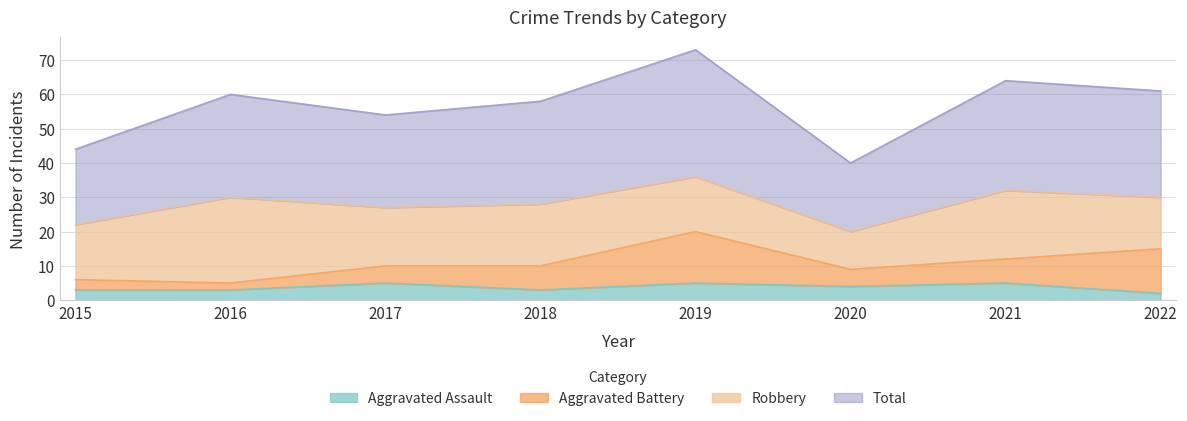

True or false: Aggravated Assault and Total cross at least once.

False